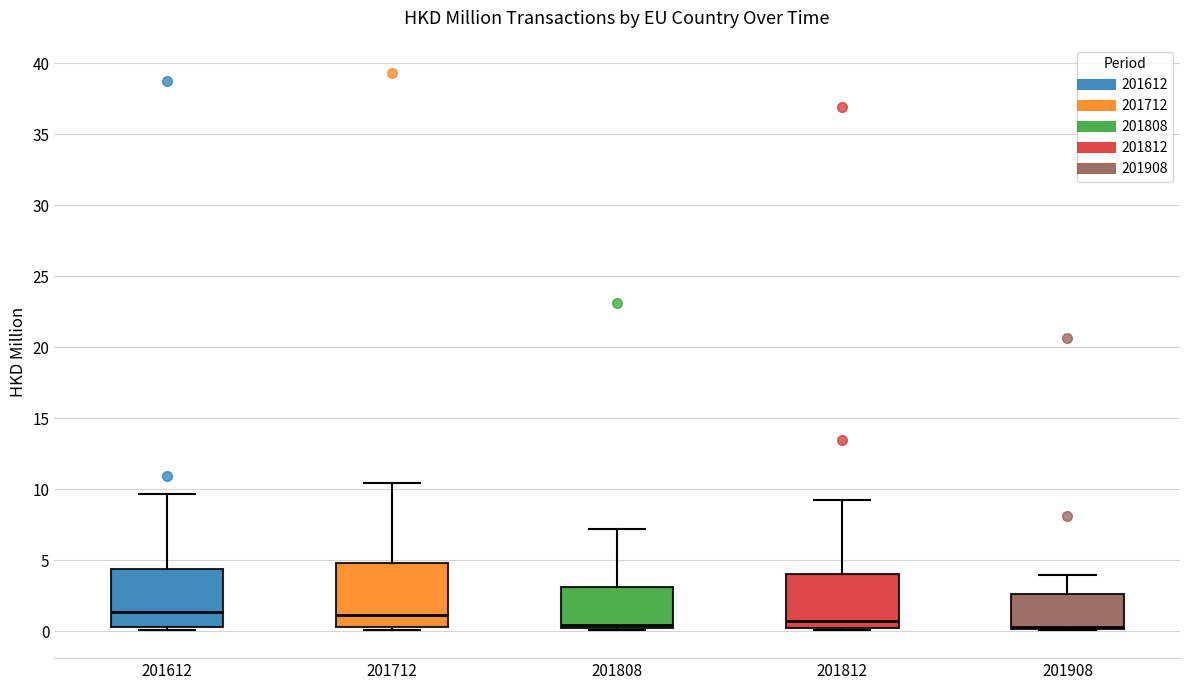

Reading left to right, transcribe this box plot: for each box, give where its median line is, the range the box spans, and where its two whiskers end, as read against the y-axis. The values are not printed on the chart, so give them approximately, as read against the axis.

201612: median 1.5, box 0.5 to 4.5, whiskers 0.0 to 9.5
201712: median 1.0, box 0.5 to 5.0, whiskers 0.0 to 10.5
201808: median 0.5, box 0.0 to 3.0, whiskers 0.0 (just below the box's lower edge) to 7.0
201812: median 0.5 (just above the box's lower edge), box 0.5 to 4.0, whiskers 0.0 to 9.0
201908: median 0.5, box 0.0 to 2.5, whiskers 0.0 to 4.0